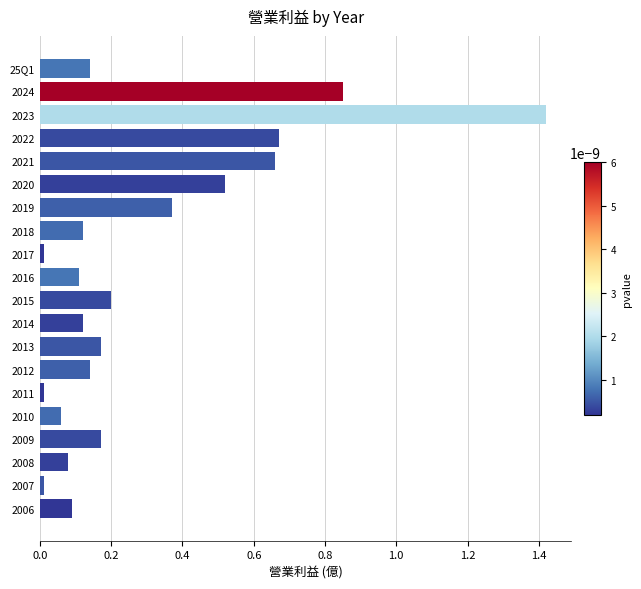

Does the chart contain any negative values?

No